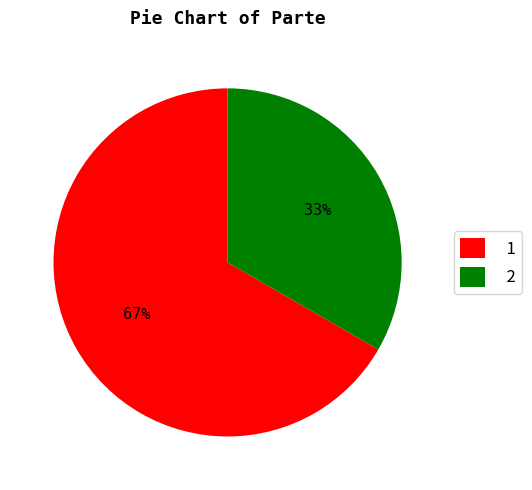

Combined, do 1 and 2 account for over 50%?

Yes